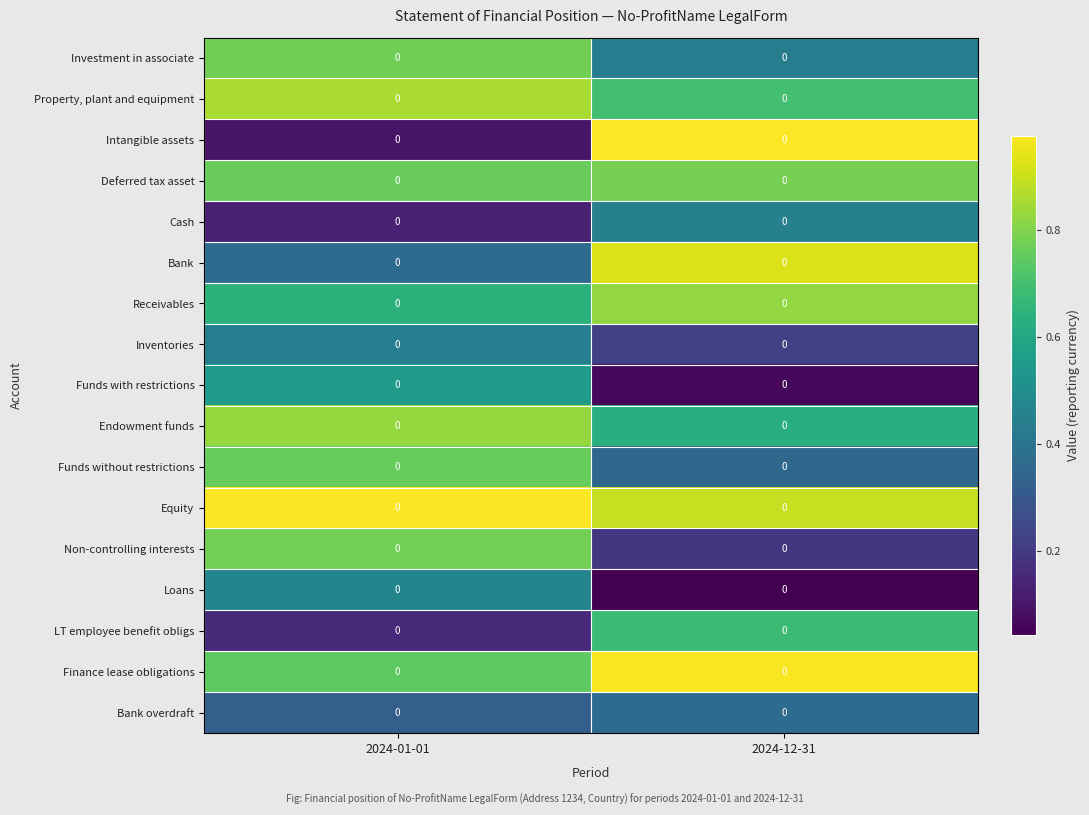

True or false: Receivables has a value of 0.8 at 2024-12-31.

True